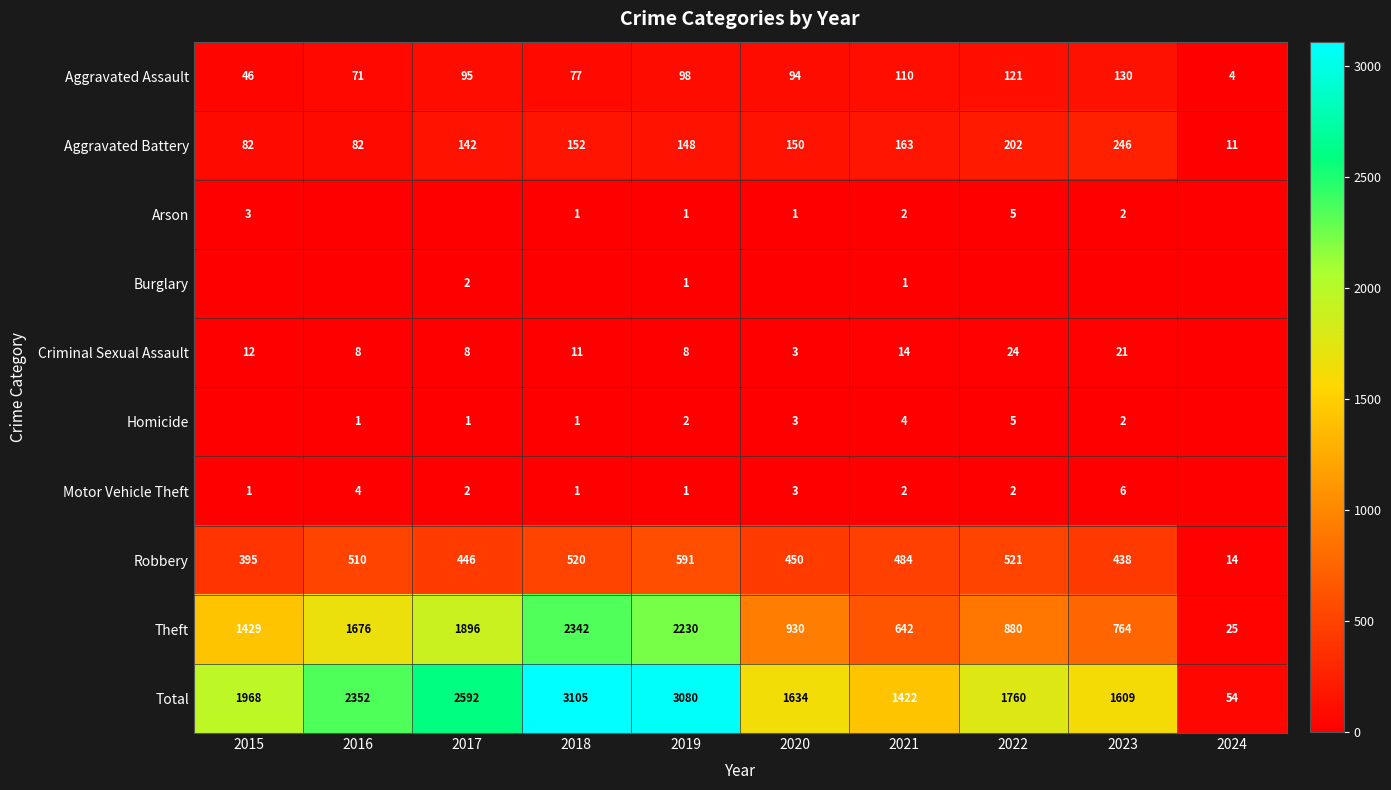

At which category is the sum across all series the highest?

2018